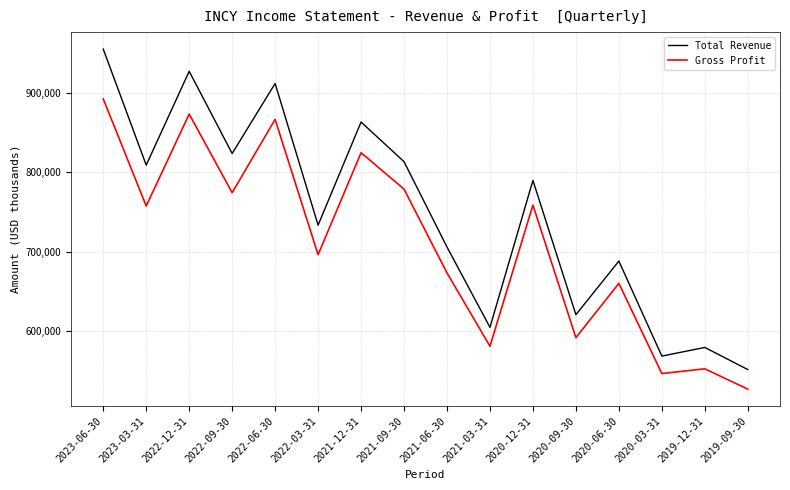

What is the approximate value of Gross Profit at 2019-12-31, to the nearest 50?

552500